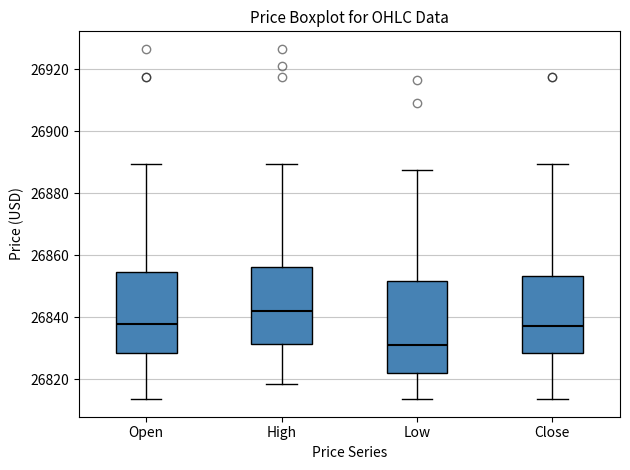

Reading left to right, transcribe this box plot: for each box, give where its median line is, the range the box spans, and where its two whiskers end, as read against the y-axis. The values are not printed on the chart, so give them approximately, as read against the axis.

Open: median 26838, box 26828 to 26854, whiskers 26814 to 26890
High: median 26842, box 26832 to 26856, whiskers 26818 to 26890
Low: median 26832, box 26822 to 26852, whiskers 26814 to 26888
Close: median 26838, box 26828 to 26854, whiskers 26814 to 26890